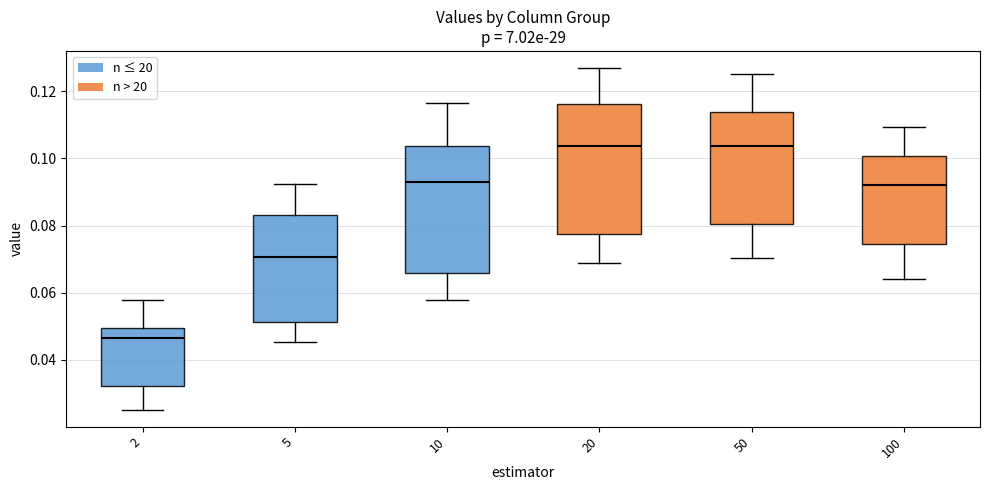

Reading left to right, read every box against the y-axis: the position of its median line, the range the box covers, and the ends of its whiskers. The values are not printed on the chart, so give them approximately, as read against the axis.

2: median 0.046, box 0.032 to 0.050, whiskers 0.026 to 0.058
5: median 0.070, box 0.052 to 0.082, whiskers 0.046 to 0.092
10: median 0.094, box 0.066 to 0.104, whiskers 0.058 to 0.116
20: median 0.104, box 0.078 to 0.116, whiskers 0.068 to 0.126
50: median 0.104, box 0.080 to 0.114, whiskers 0.070 to 0.126
100: median 0.092, box 0.074 to 0.100, whiskers 0.064 to 0.110